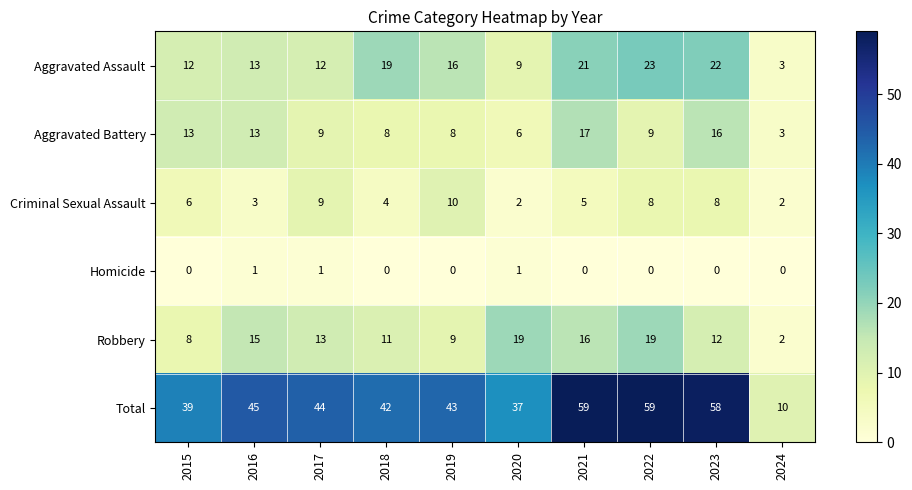

What is the difference between the highest and lowest values at 2019?

43